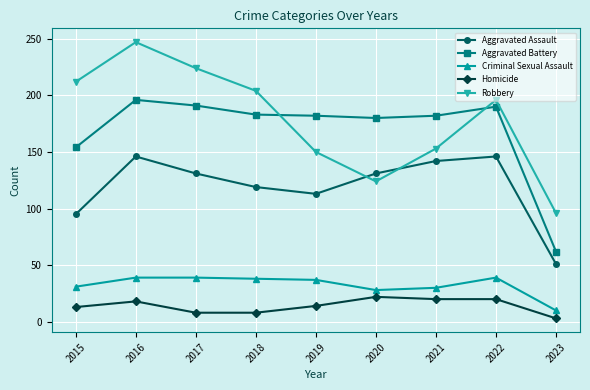

True or false: Aggravated Assault and Homicide intersect in this chart.

False